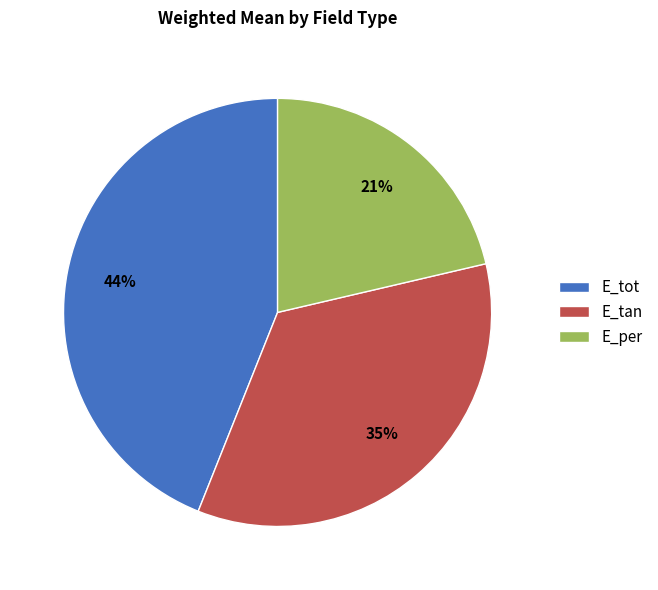

Is there a majority slice in this chart?

No